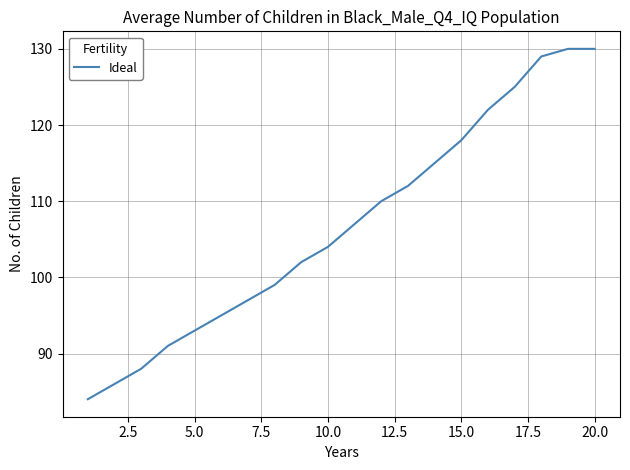

What is the minimum value shown in the chart?

84